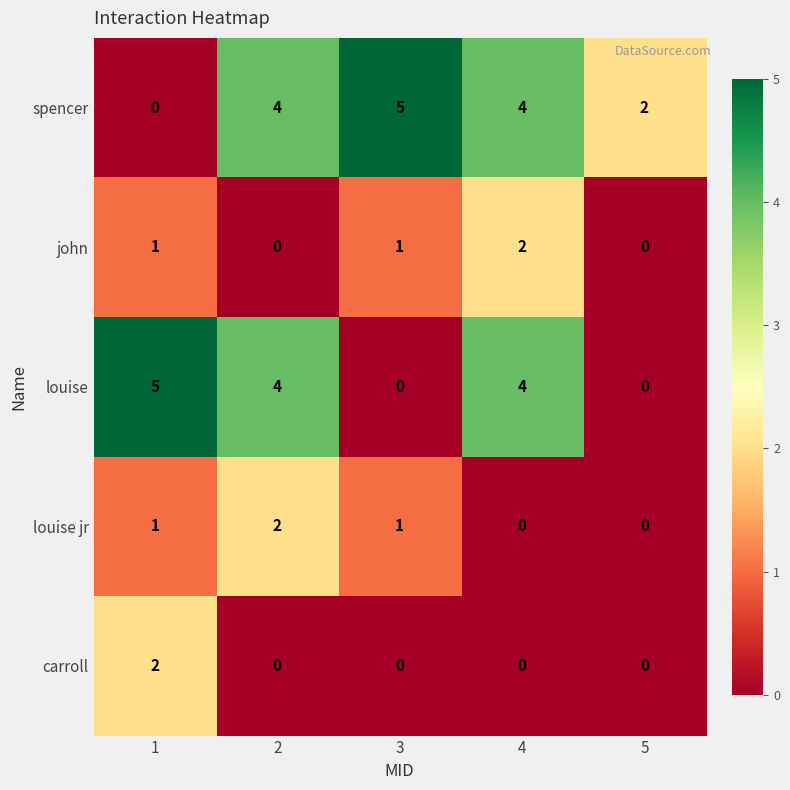

Where is spencer nearest to the value 2?

5